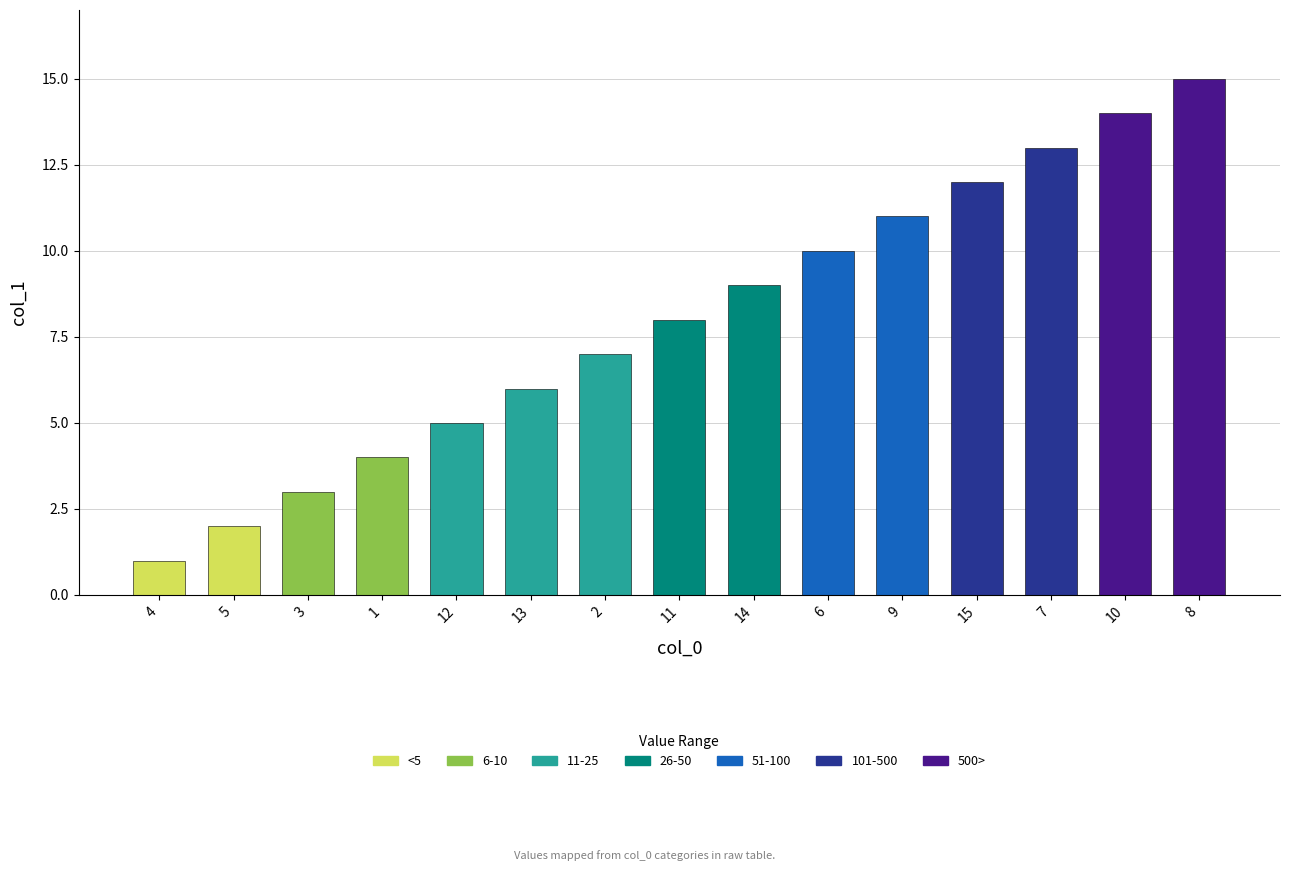

Which label corresponds to the smallest value in the chart?

4